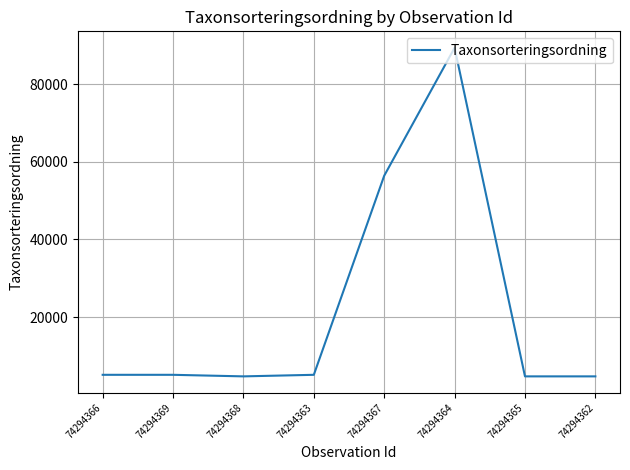

Is this an area chart (filled region under the line)?

No